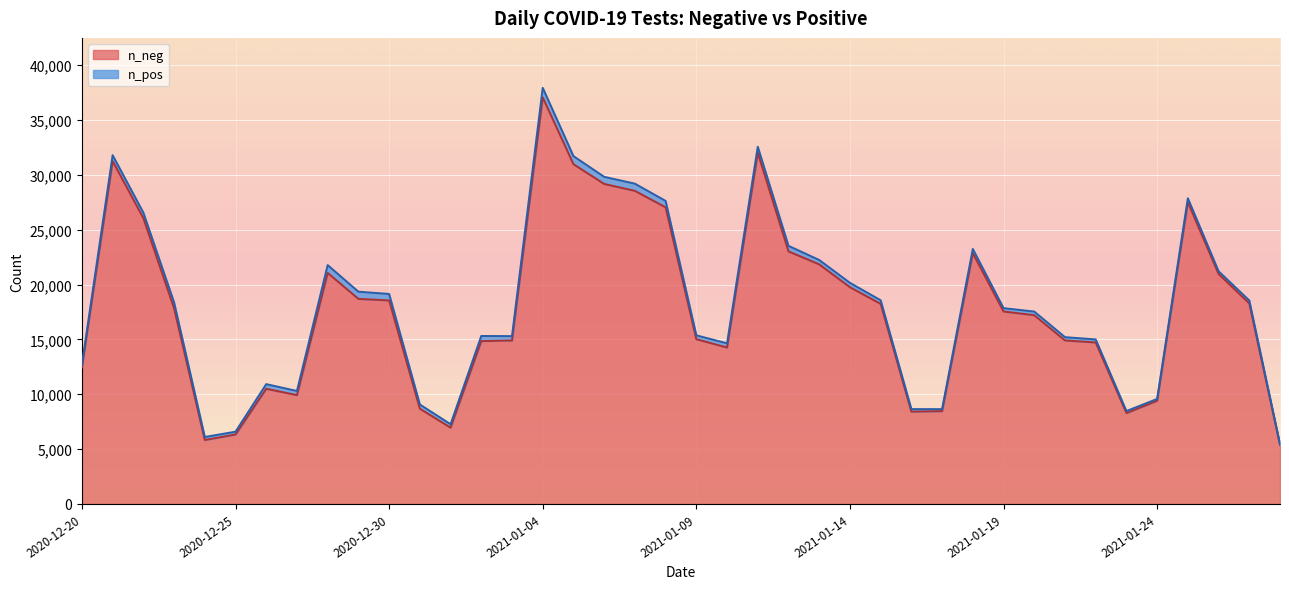

How many distinct data groups are displayed?

2